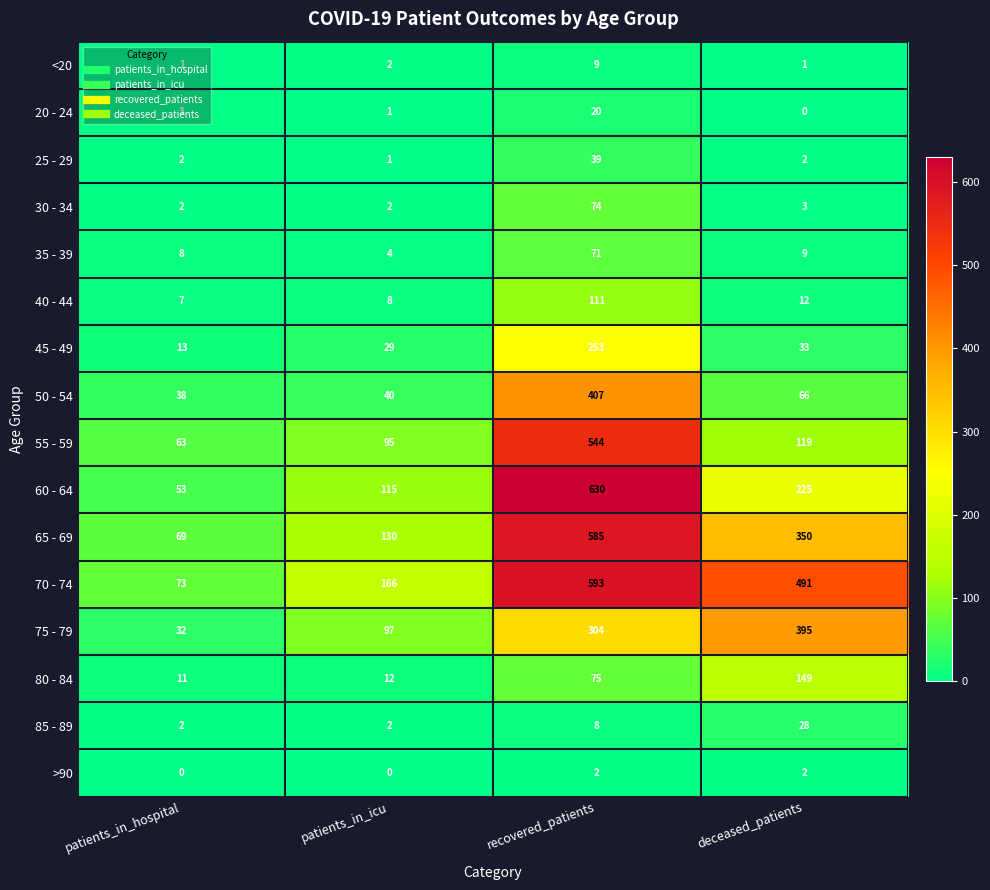

List the series in order of their peak value, lowest first.

>90, <20, 20 - 24, 85 - 89, 25 - 29, 35 - 39, 30 - 34, 40 - 44, 80 - 84, 45 - 49, 75 - 79, 50 - 54, 55 - 59, 65 - 69, 70 - 74, 60 - 64